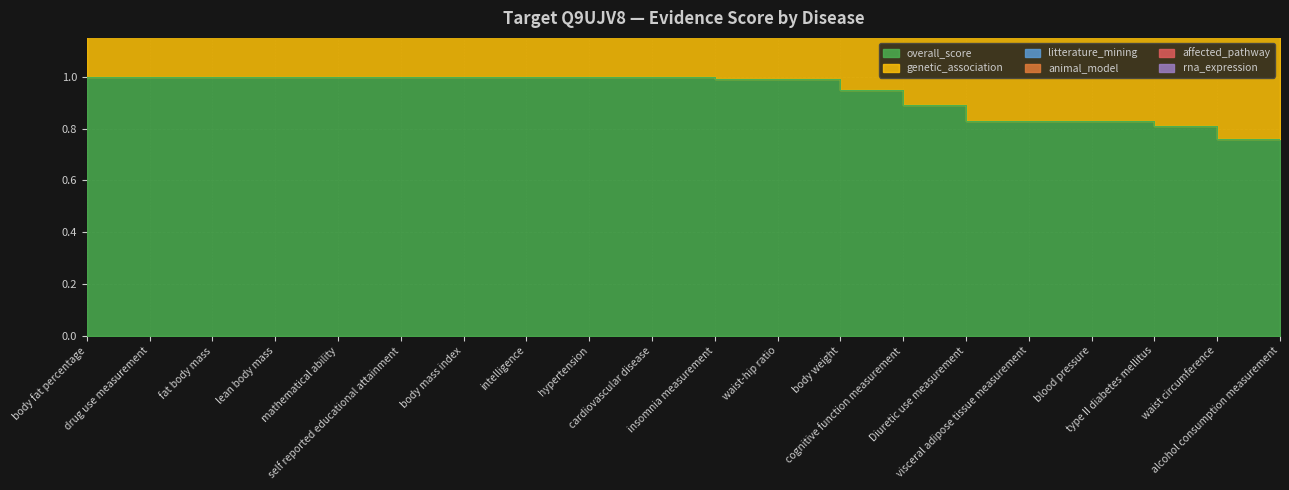

At which label does litterature_mining reach its peak?

body fat percentage